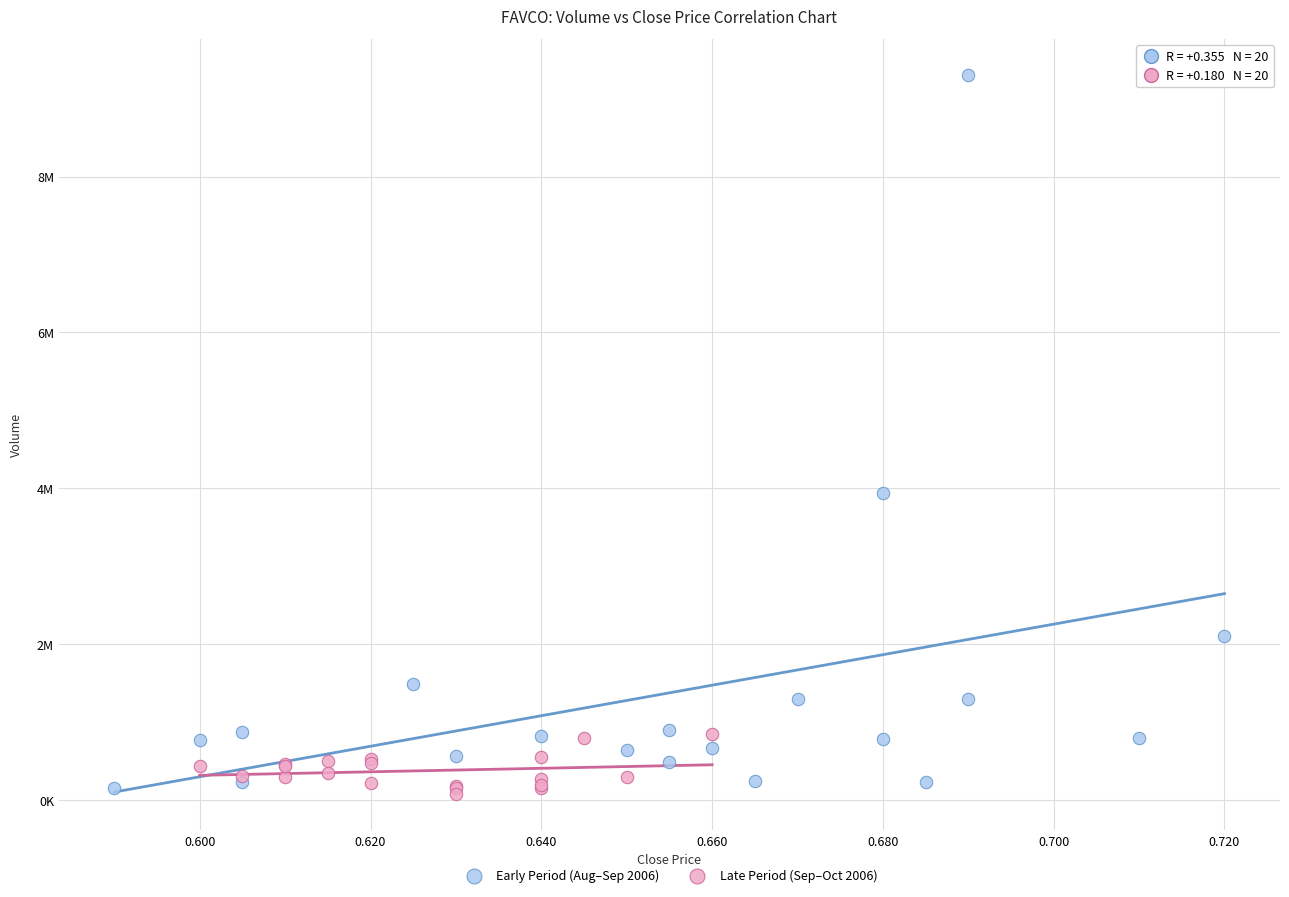

What are all the series names shown in the legend?

Early Period (Aug–Sep 2006), Late Period (Sep–Oct 2006)